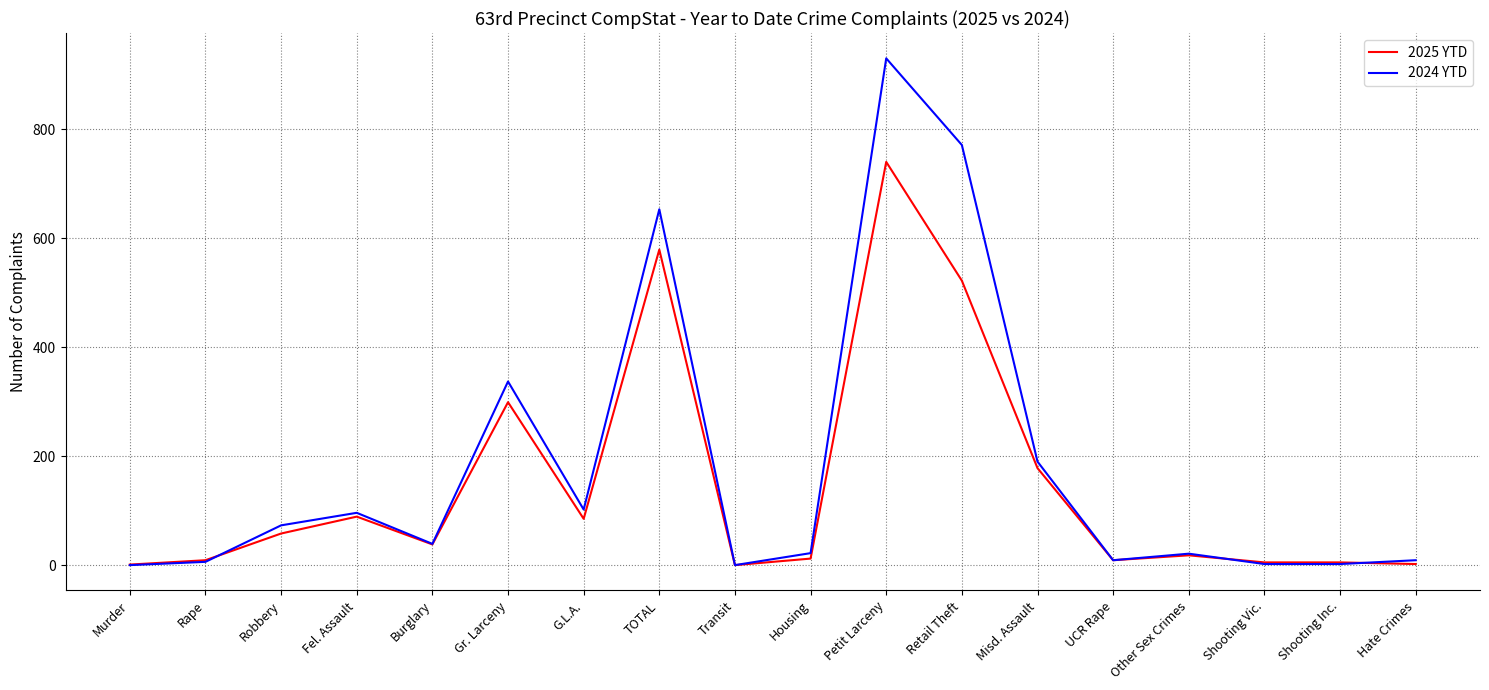

The value of 2024 YTD at Gr. Larceny is 337. True or false?

True